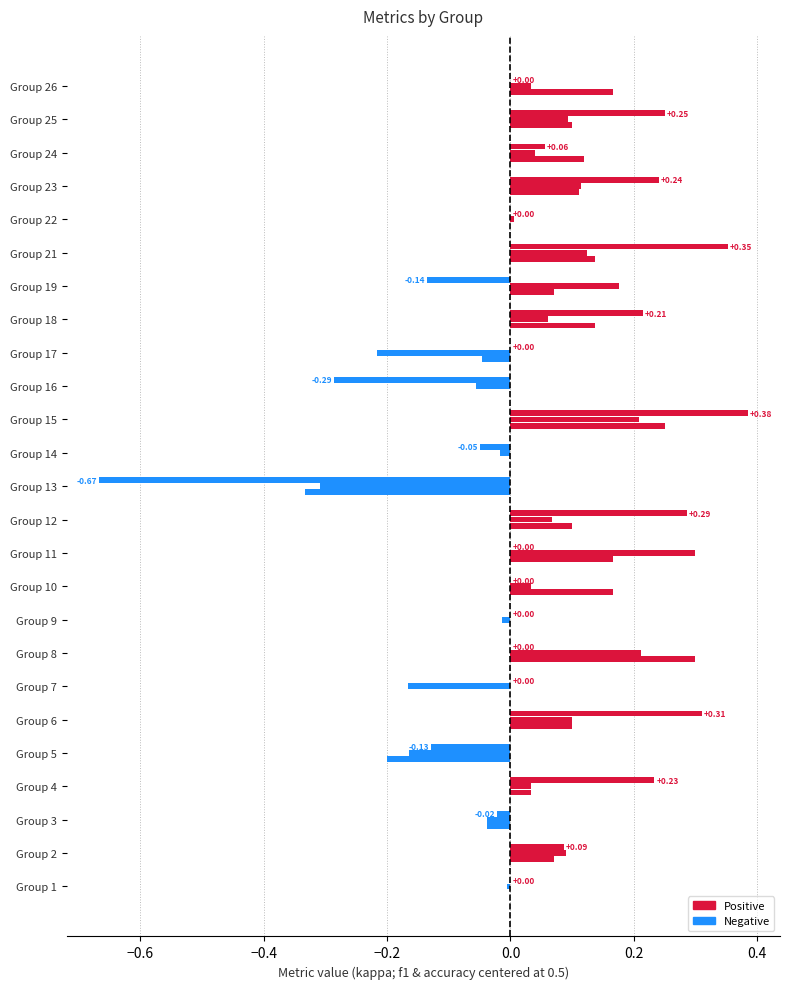

How many categories are shown in the chart?

25